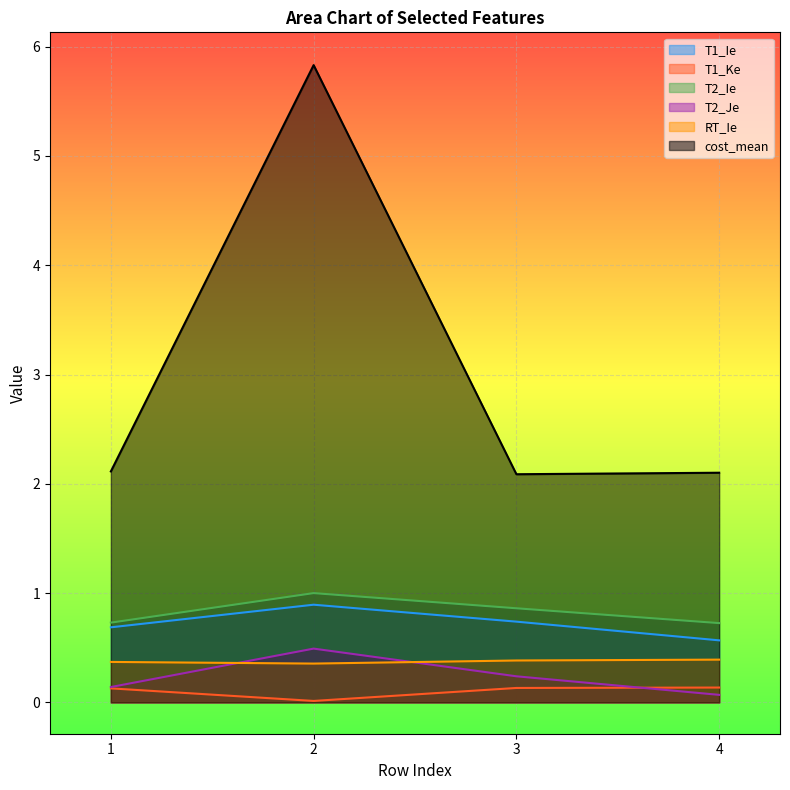

Reading right to left, what are all the values shown in this chart?

T1_Ie: 4=0.6	3=0.7	2=0.9	1=0.7
T1_Ke: 4=0.1	3=0.1	2=0.0	1=0.1
T2_Ie: 4=0.7	3=0.9	2=1.0	1=0.7
T2_Je: 4=0.1	3=0.2	2=0.5	1=0.1
RT_Ie: 4=0.4	3=0.4	2=0.4	1=0.4
cost_mean: 4=2.1	3=2.1	2=5.8	1=2.1